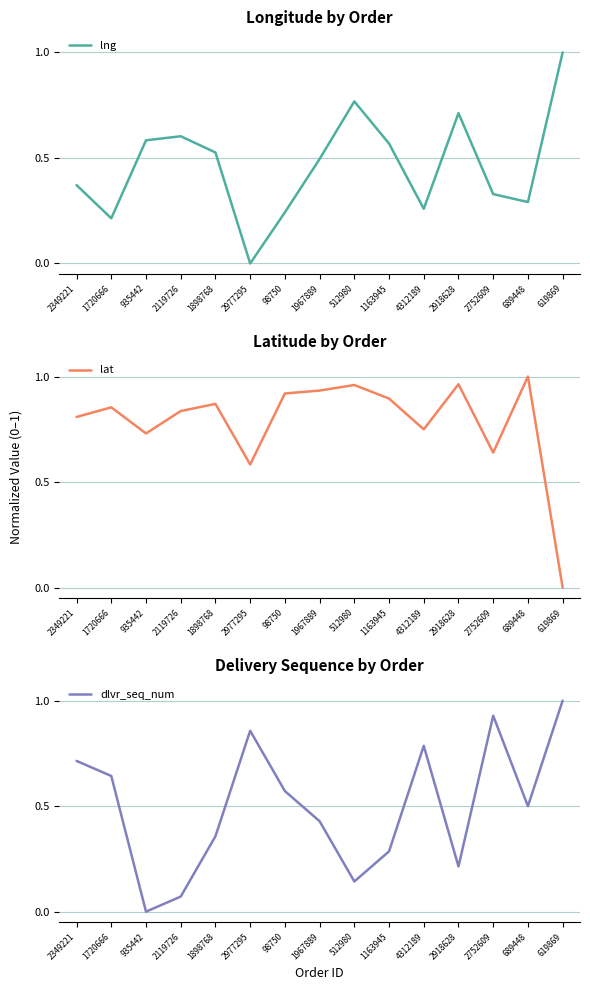

How many positive values does the lng series have?

14